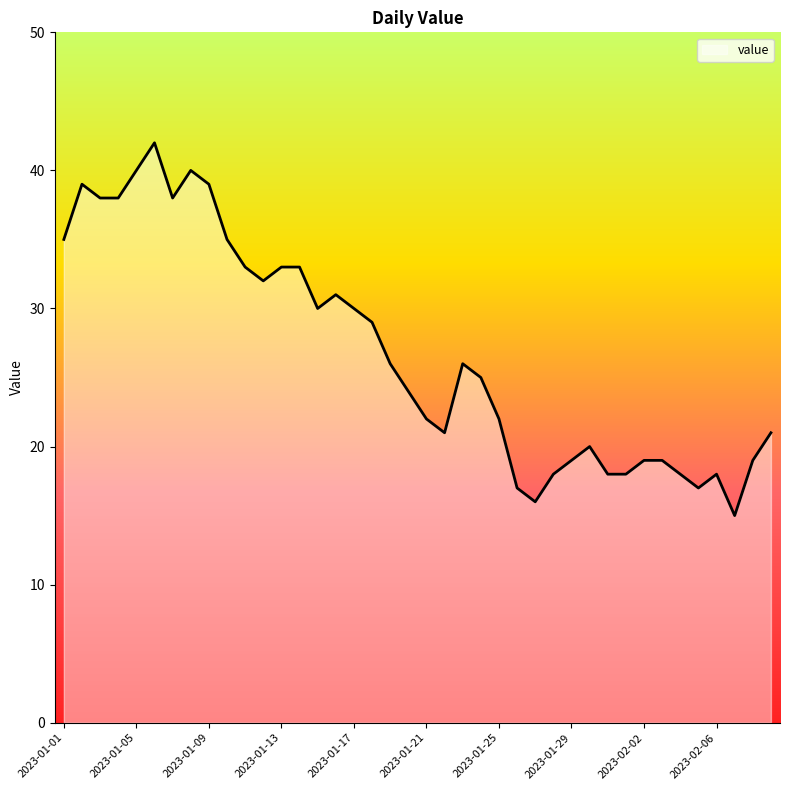

What is the minimum value shown in the chart?

15